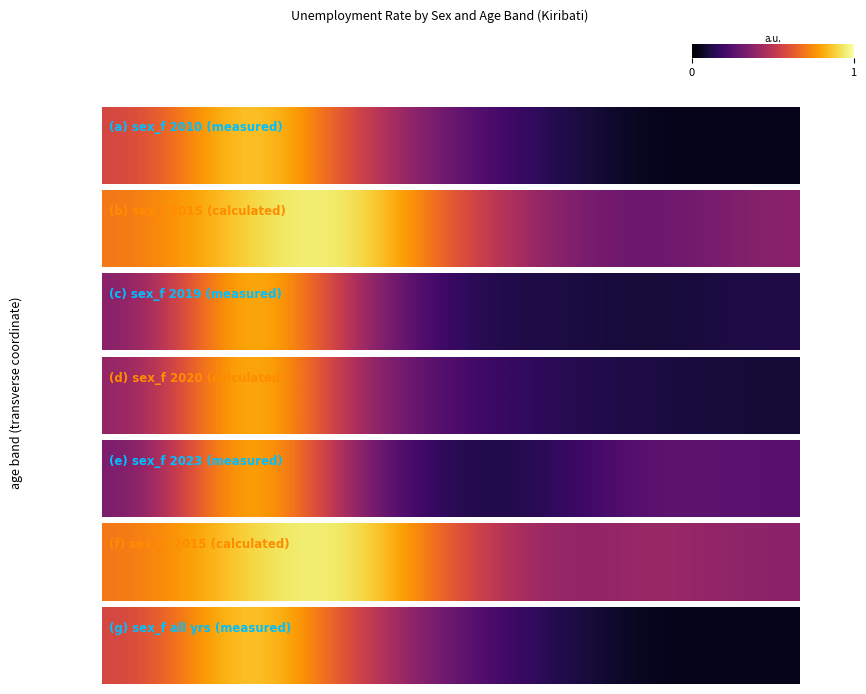

Is it true that the value at 6 is 0.0?

True